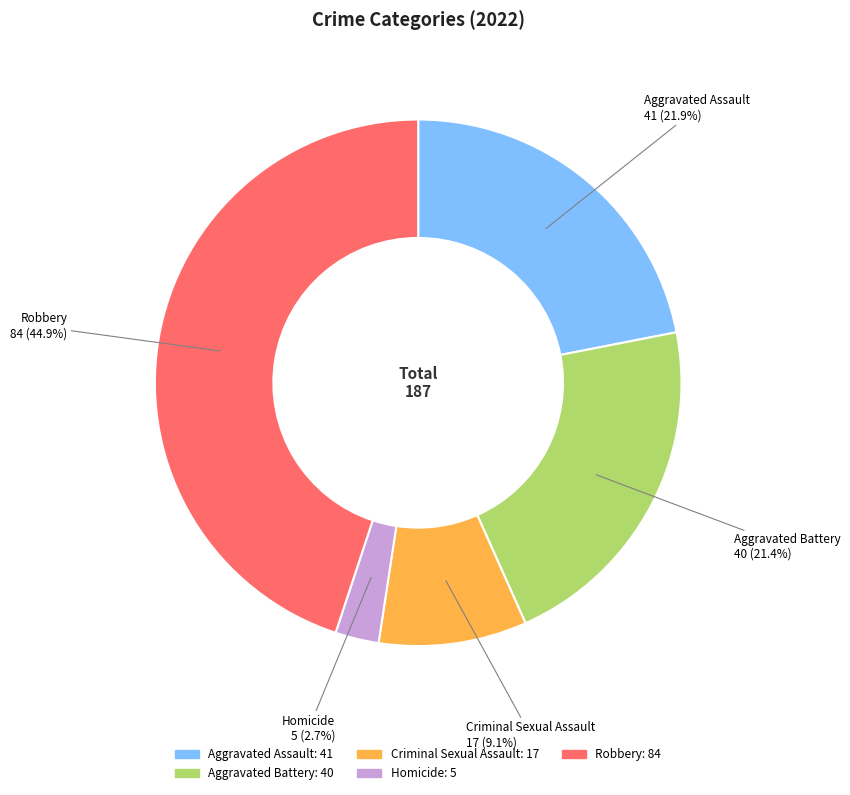

Which category has the biggest portion of the pie?

Robbery